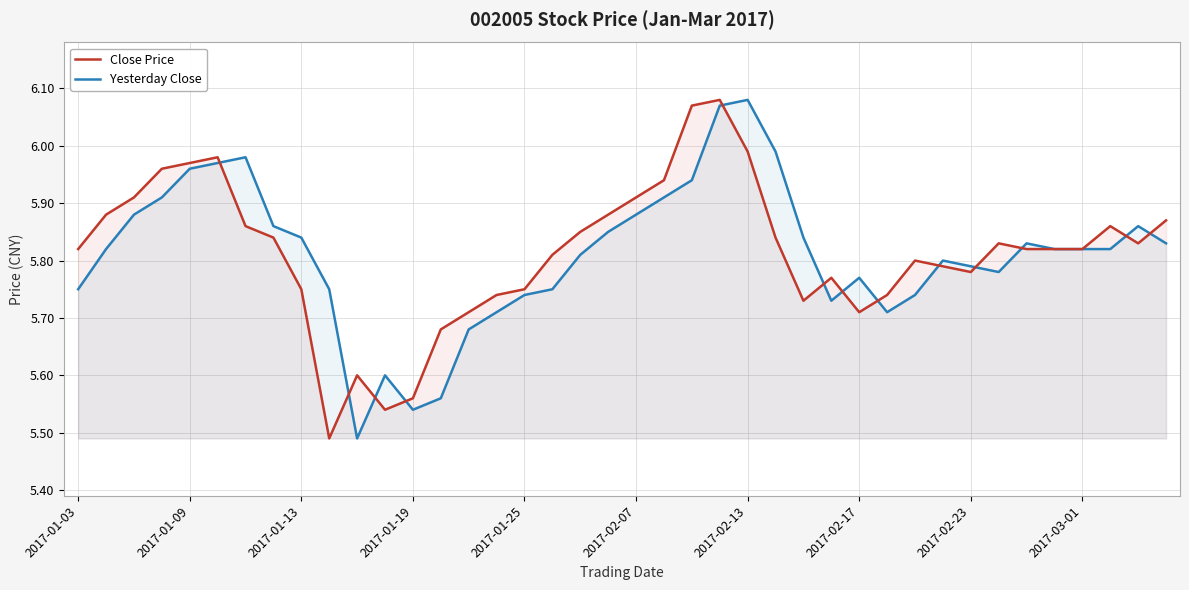

At which category does the chart reach its peak across all series?

23